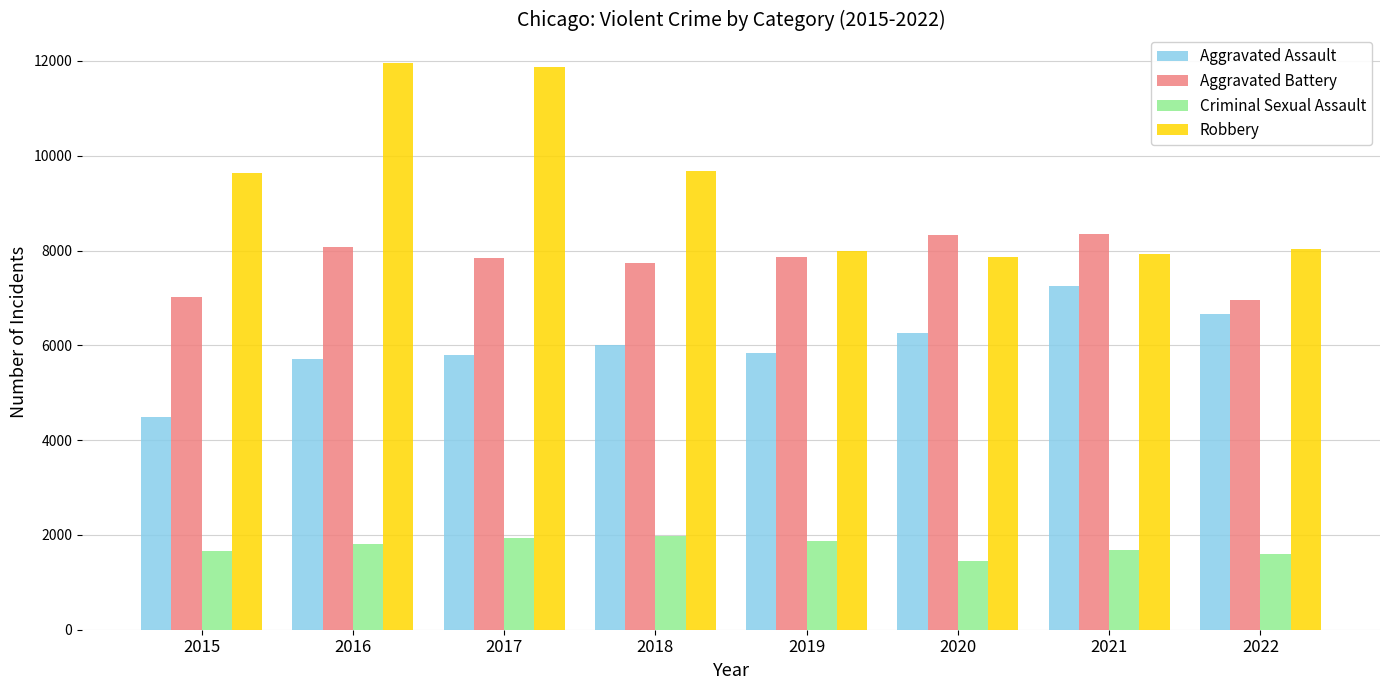

At which label does Aggravated Assault reach its peak?

2021